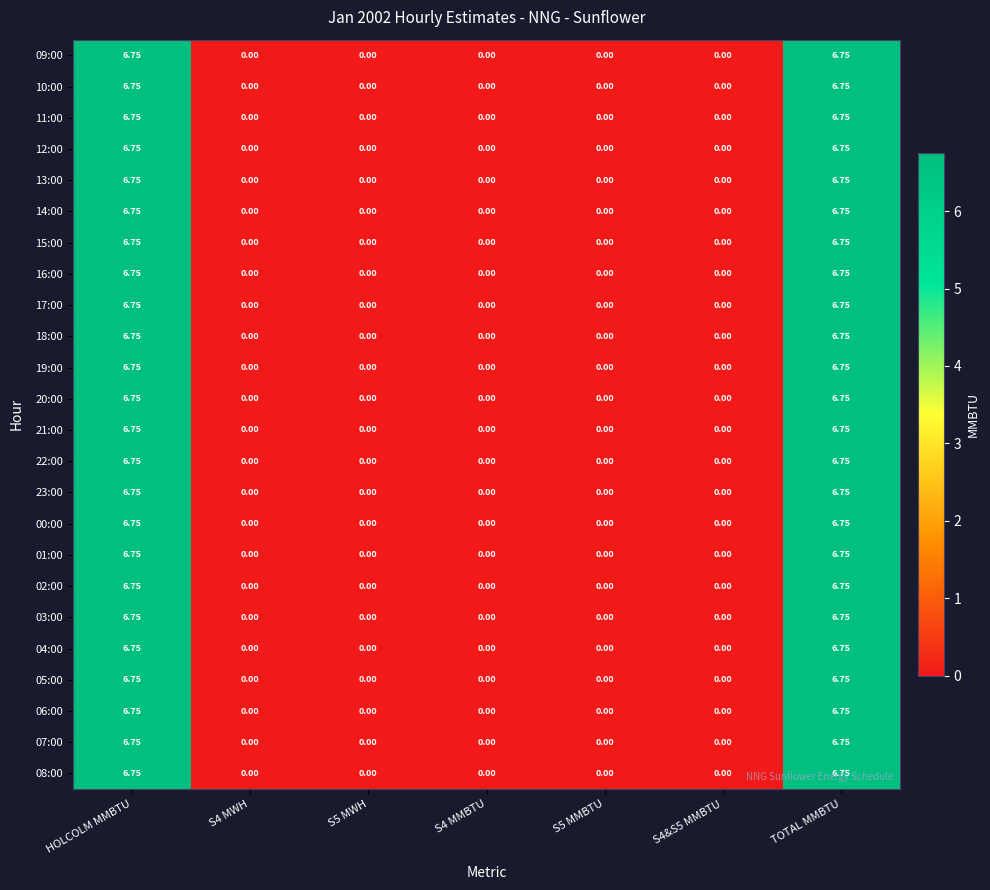

List the series in order of their peak value, lowest first.

09:00, 10:00, 11:00, 12:00, 13:00, 14:00, 15:00, 16:00, 17:00, 18:00, 19:00, 20:00, 21:00, 22:00, 23:00, 00:00, 01:00, 02:00, 03:00, 04:00, 05:00, 06:00, 07:00, 08:00